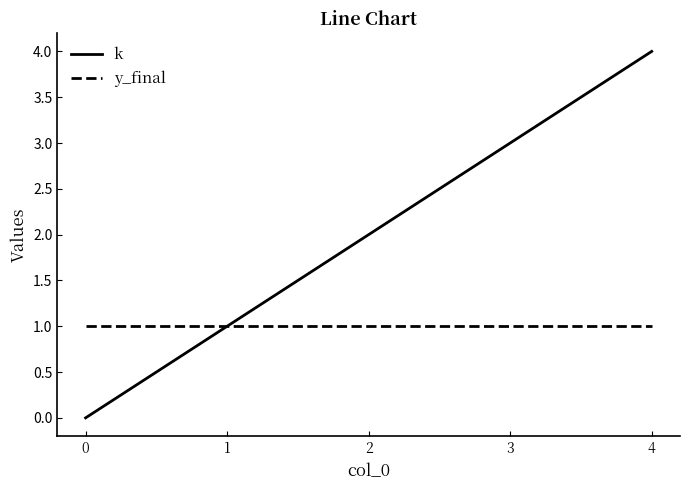

How many lines are shown in the chart?

2